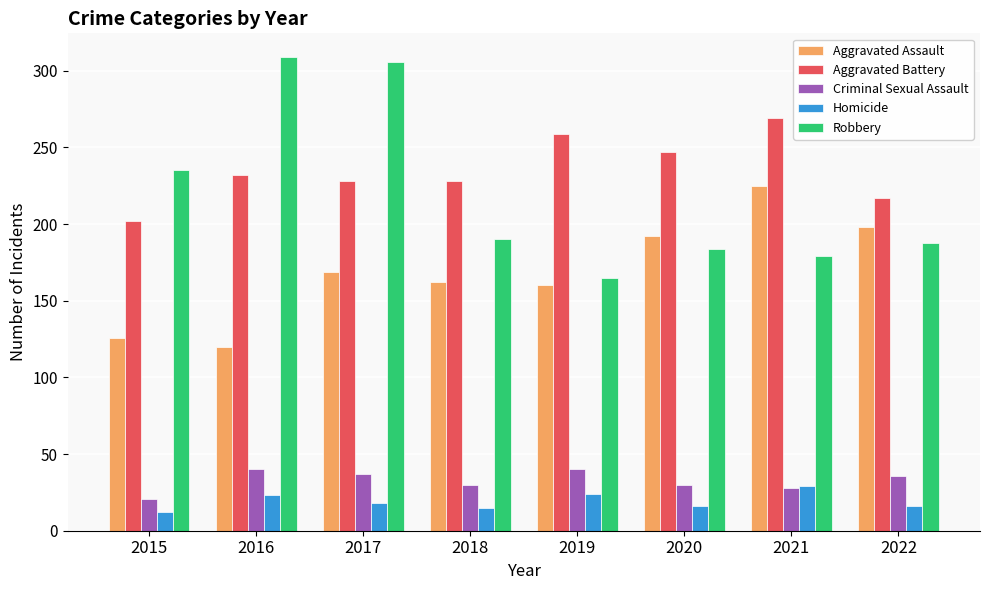

How many data points does each series have?

8